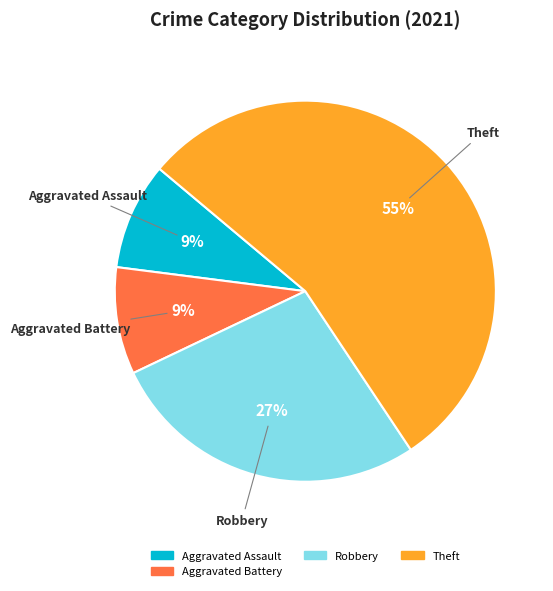

Between Theft and Robbery, which is larger?

Theft